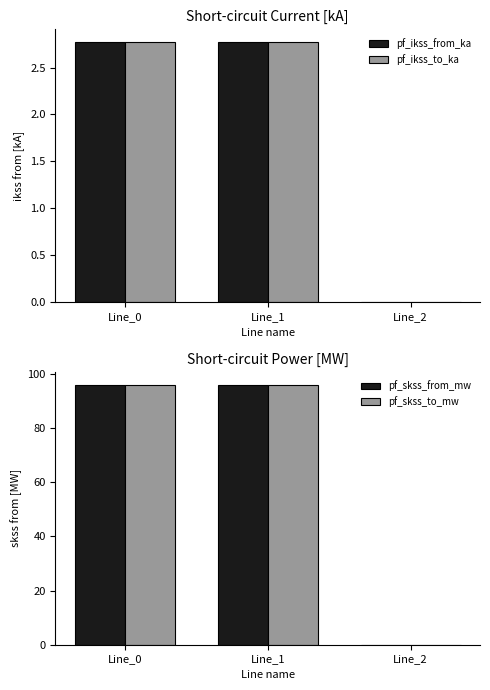

Which series has the largest range (max minus min)?

pf_skss_from_mw